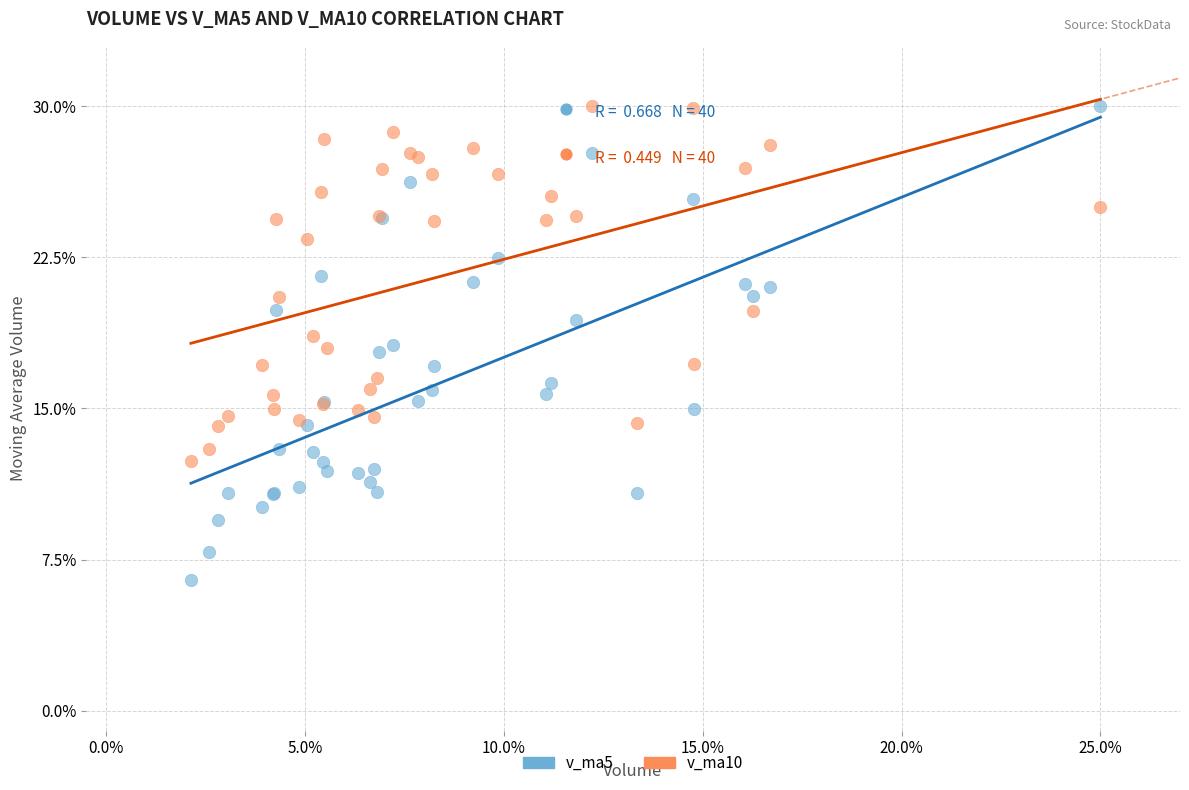

Which series has the widest spread of Y values?

v_ma5